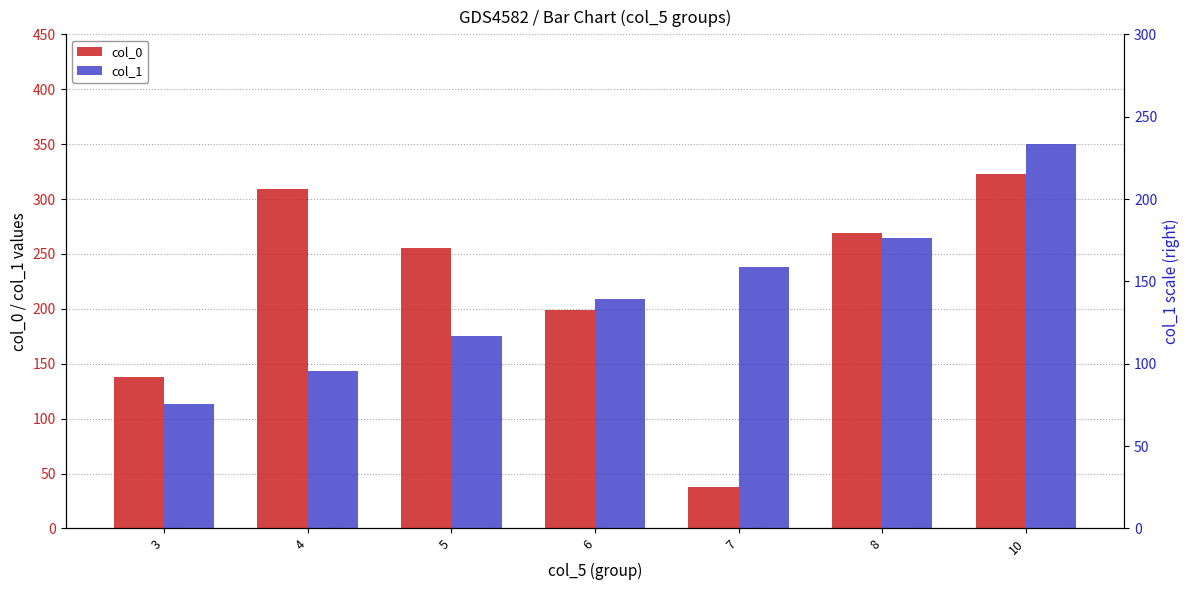

Where is col_1 nearest to the value 232?

7